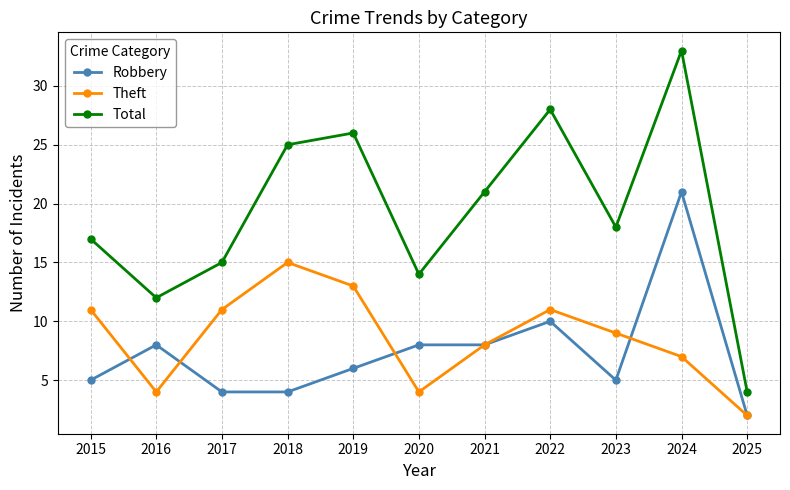

What are all the series names shown in the legend?

Robbery, Theft, Total